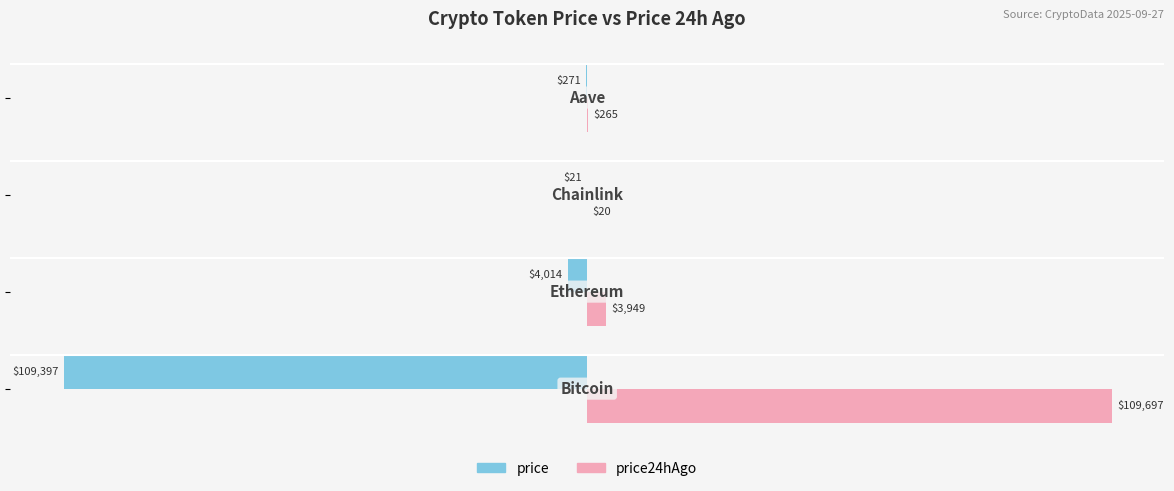

List the series in order of their overall mean, lowest first.

price, price24hAgo